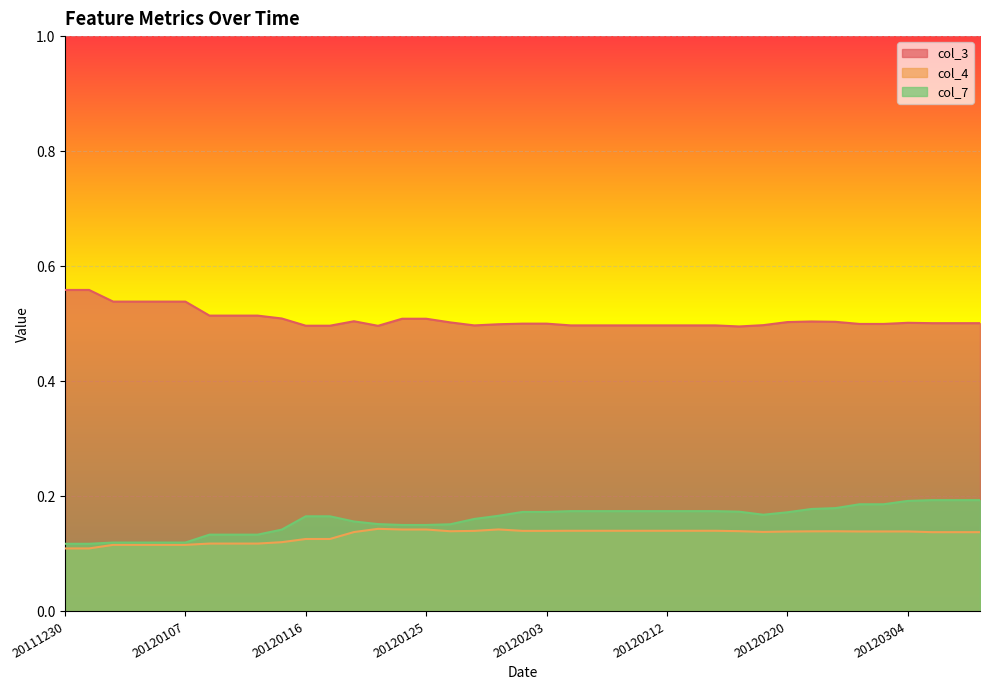

Is it true that col_7 equals 0.2 at 20120219?

True